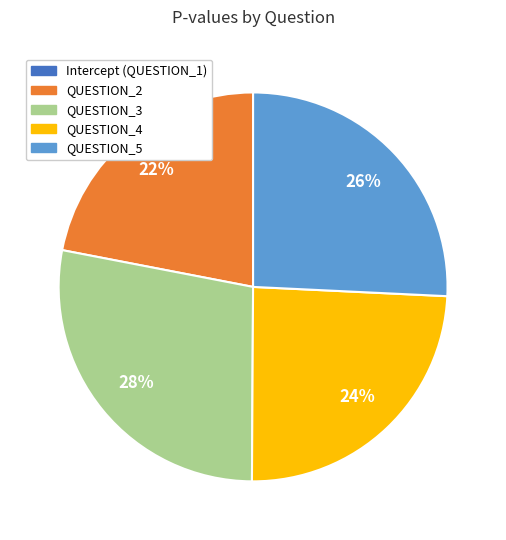

Does any single category account for the majority?

No